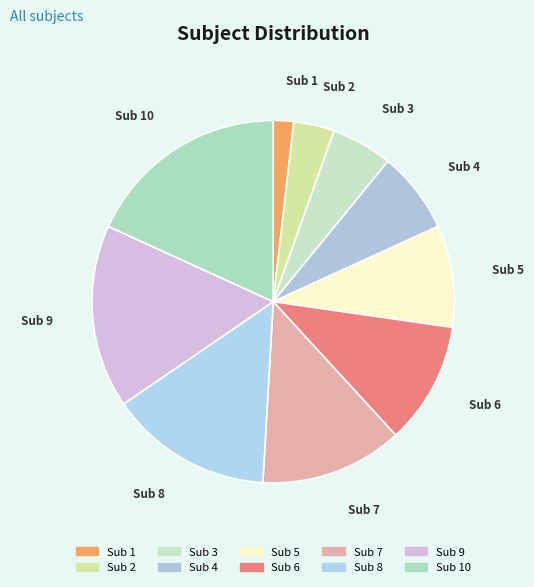

Count the number of slices in the pie.

10